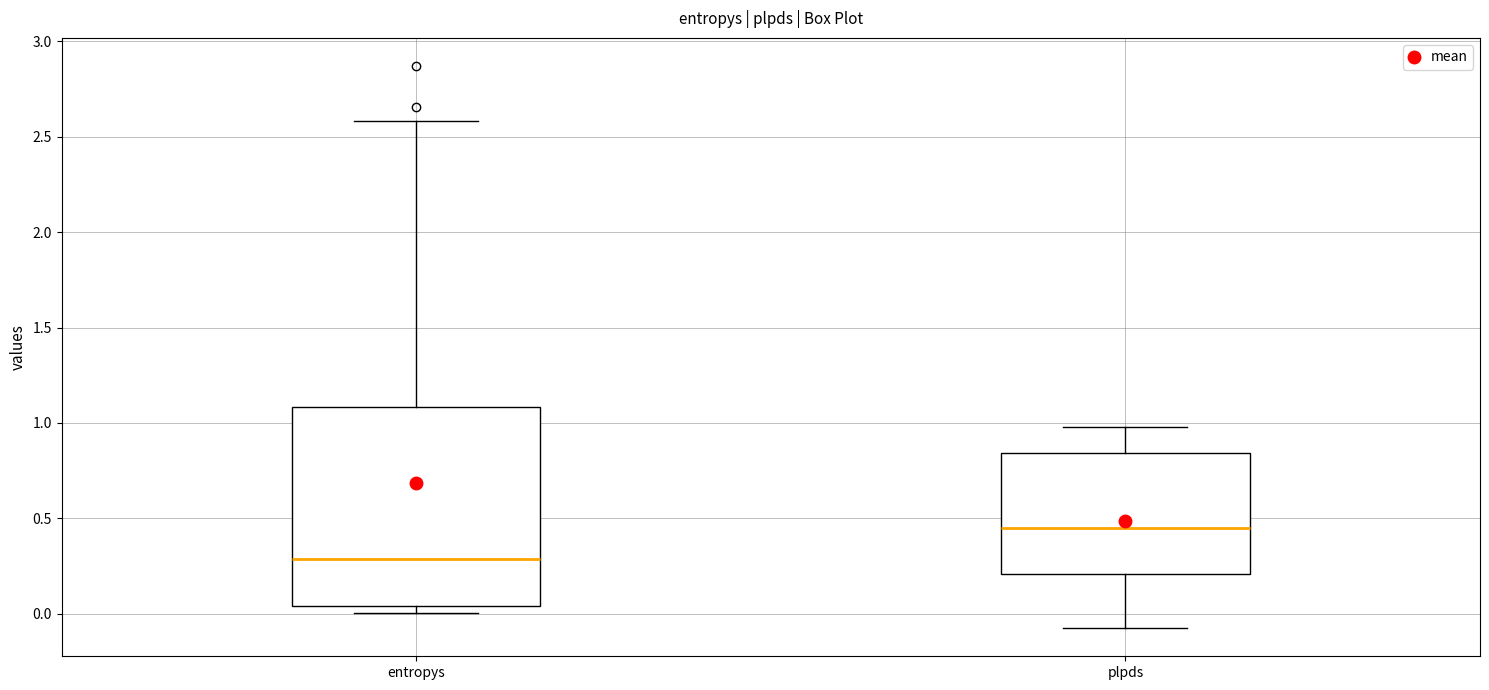

Reading left to right, read every box against the y-axis: the position of its median line, the range the box covers, and the ends of its whiskers. The values are not printed on the chart, so give them approximately, as read against the axis.

entropys: median 0.30, box 0.05 to 1.10, whiskers 0.00 to 2.60
plpds: median 0.45, box 0.20 to 0.85, whiskers -0.10 to 1.00